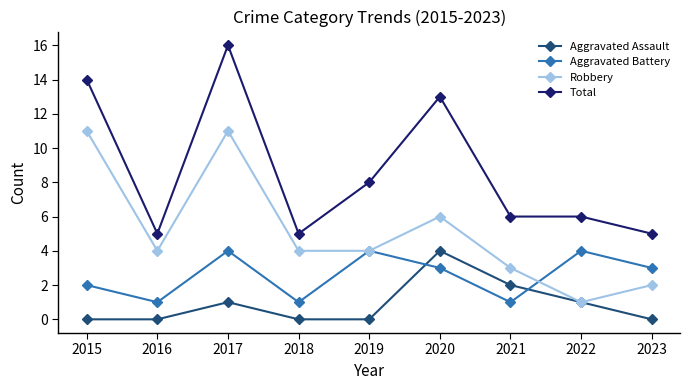

The Total series shows 8 at 2019. True or false?

True